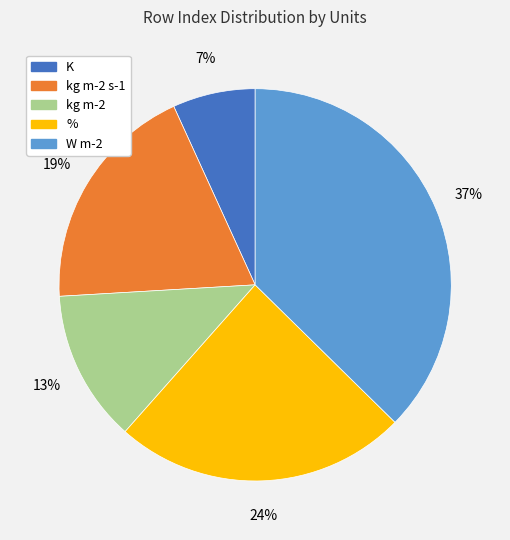

Count the number of slices in the pie.

5